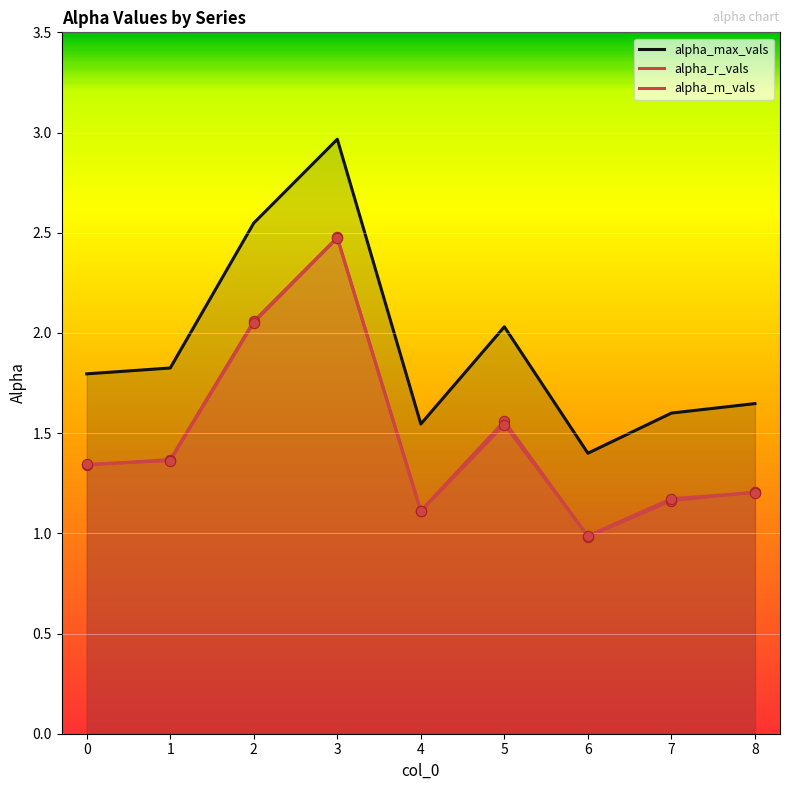

Which series reaches the minimum Y coordinate?

alpha_r_vals